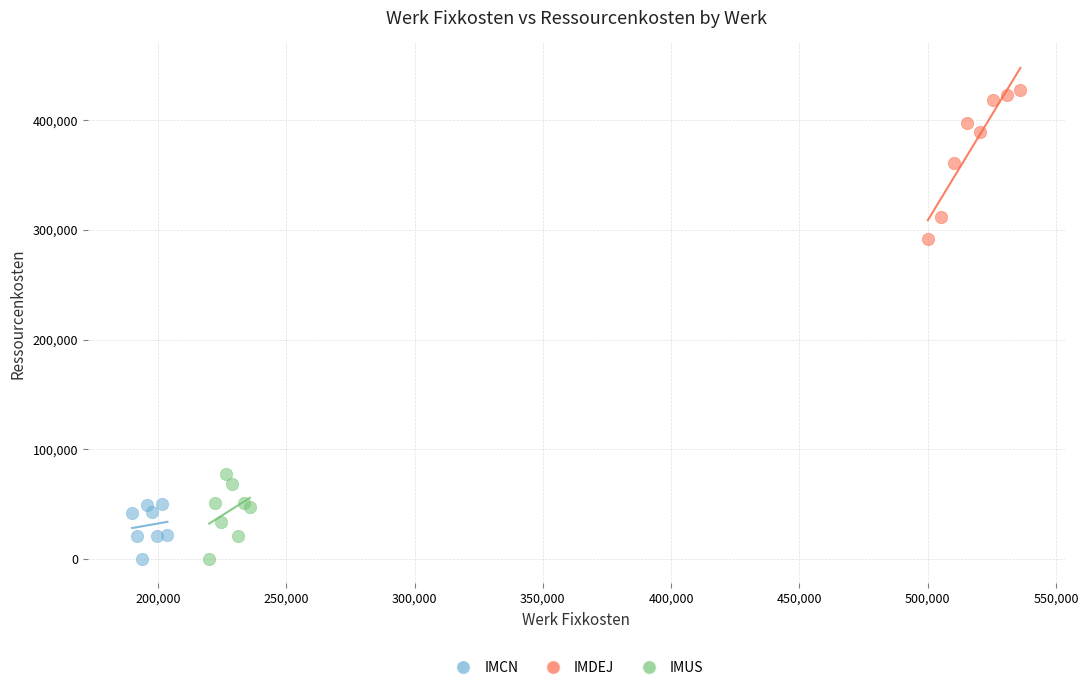

What are all the series names shown in the legend?

IMCN, IMDEJ, IMUS